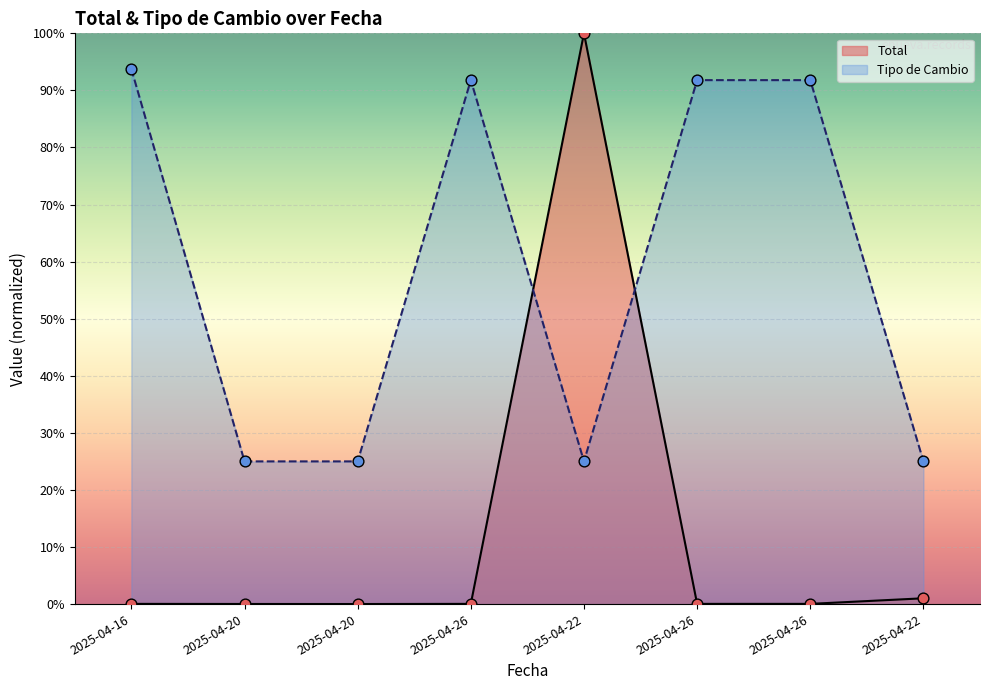

Which series has the largest Y range (max minus min)?

Total